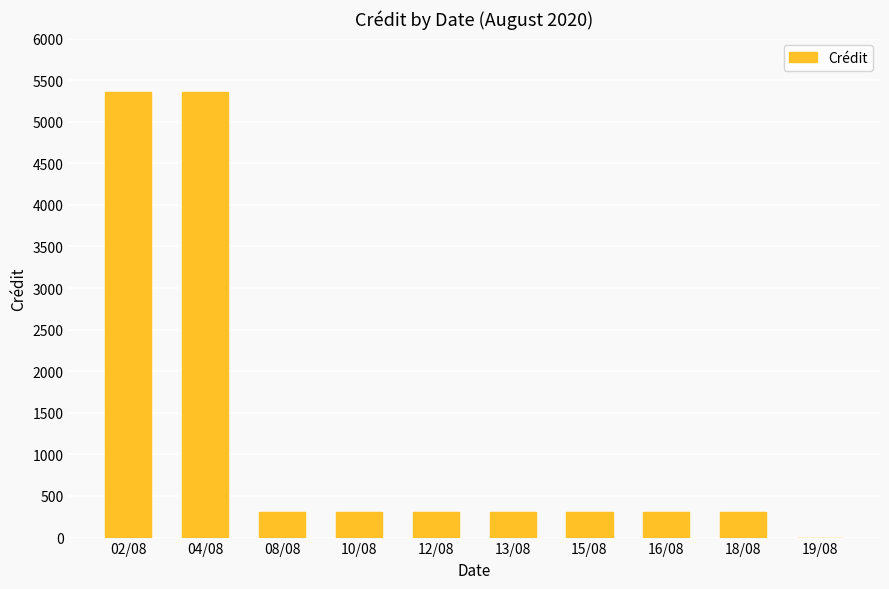

What is the maximum value shown in the chart?

5352